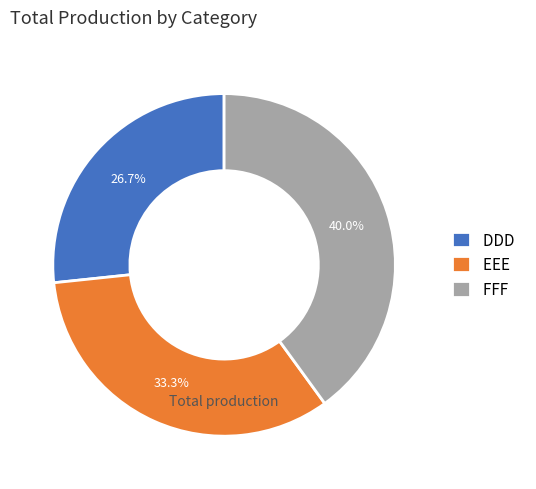

Between DDD and EEE, which is larger?

EEE